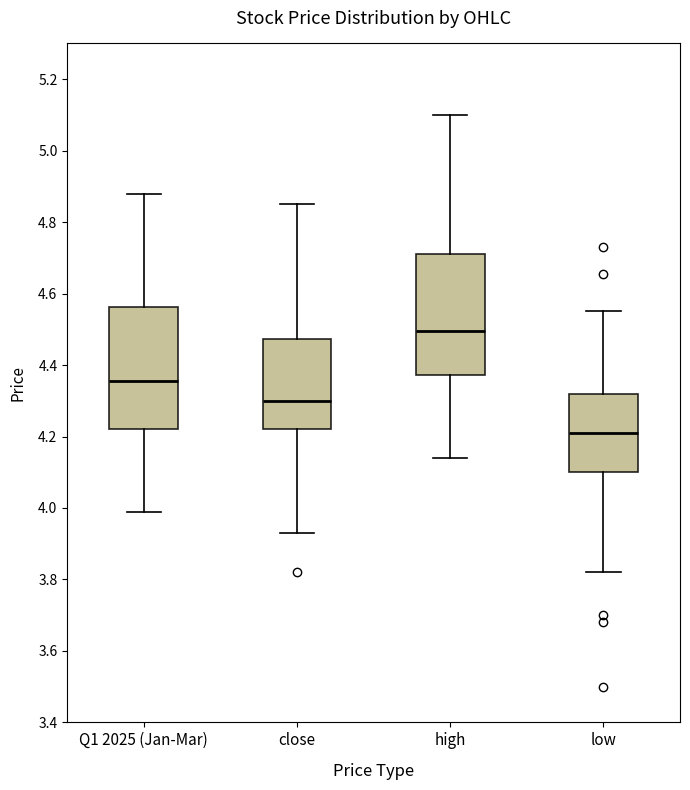

Where is the upper edge of the box for low on the y-axis? The values are not printed on the chart, so give them approximately, as read against the axis.

4.32